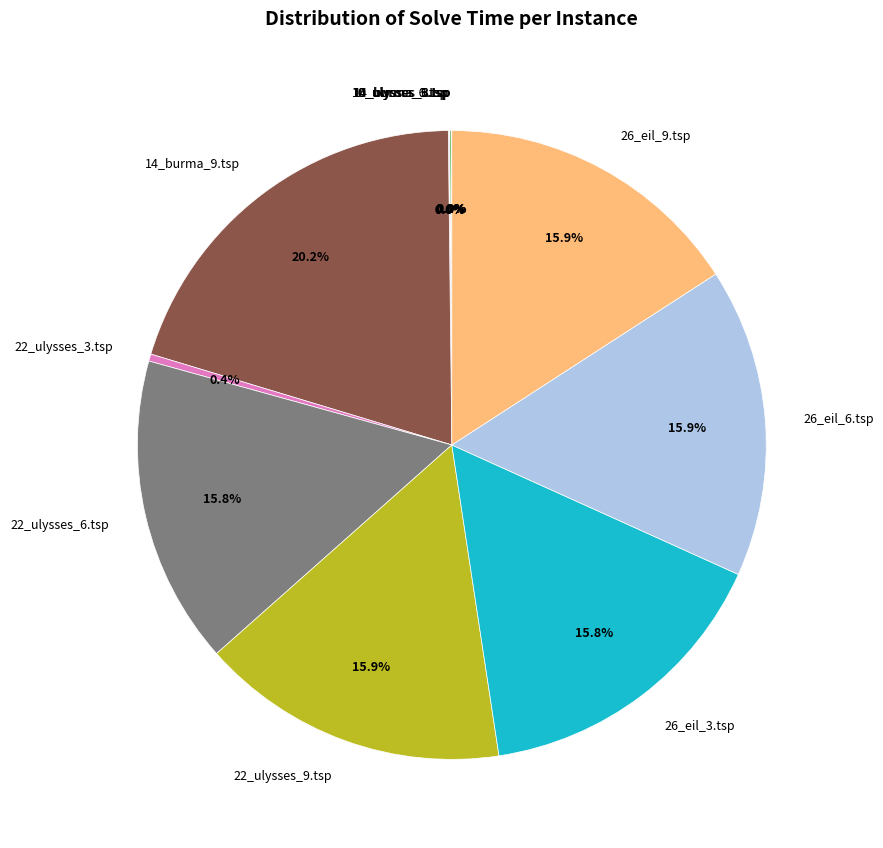

True or false: 14_burma_9.tsp accounts for 20% of the total.

True